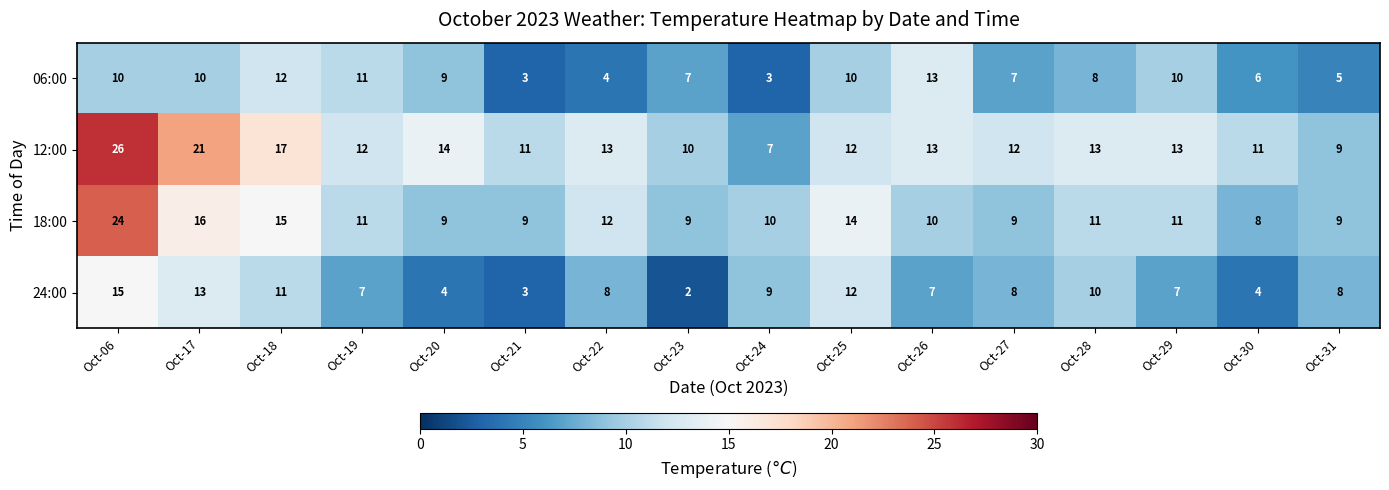

List the series in order of their peak value, highest first.

12:00, 18:00, 24:00, 06:00